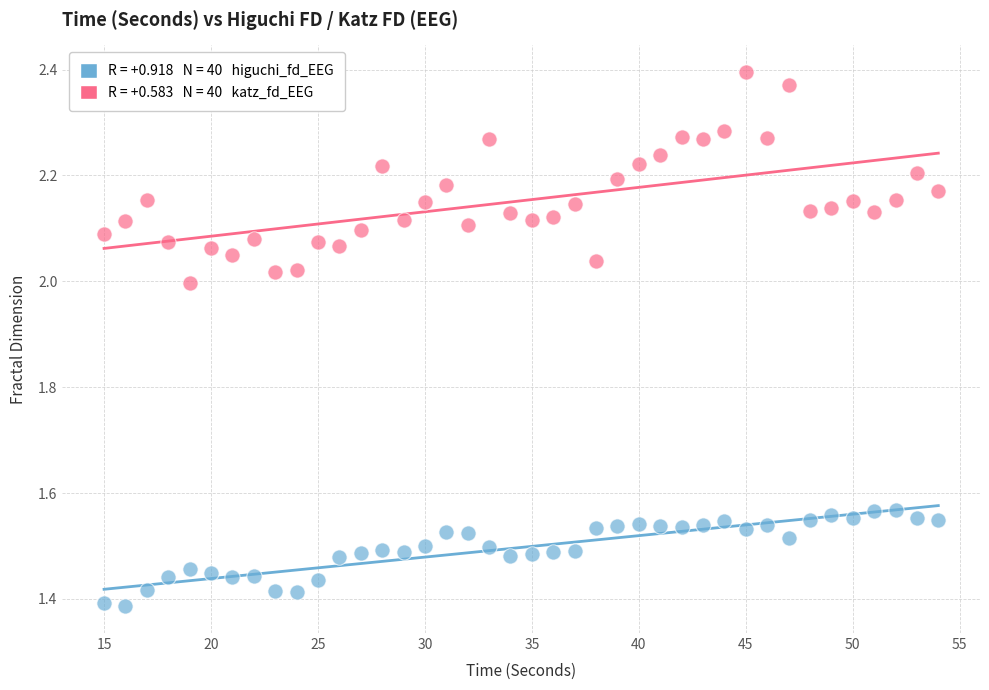

Across all data points, what is the range of Y values (max minus min)?

1.0